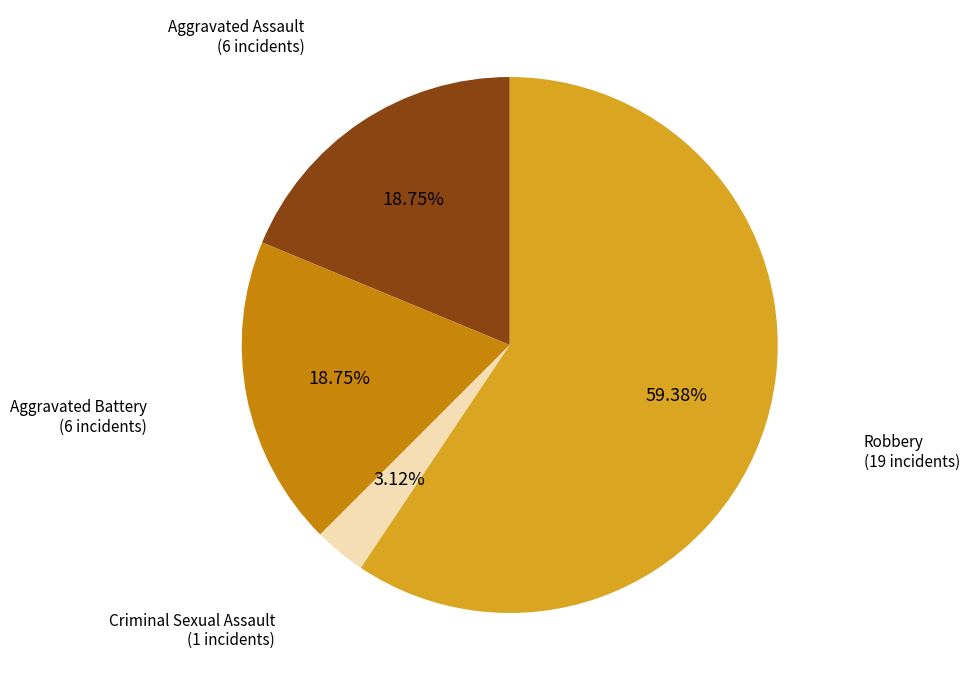

How many slices are in this pie chart?

4